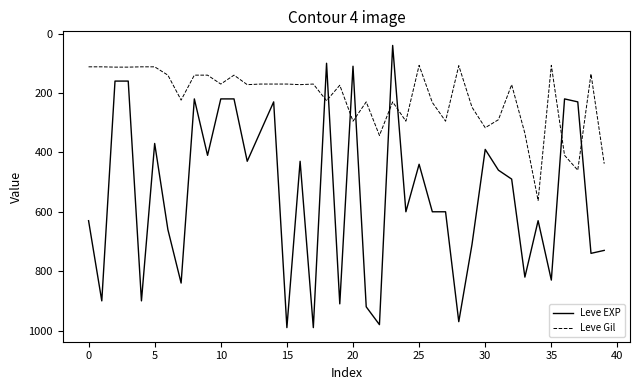

How many times do Leve Gil and Leve EXP cross each other?

8